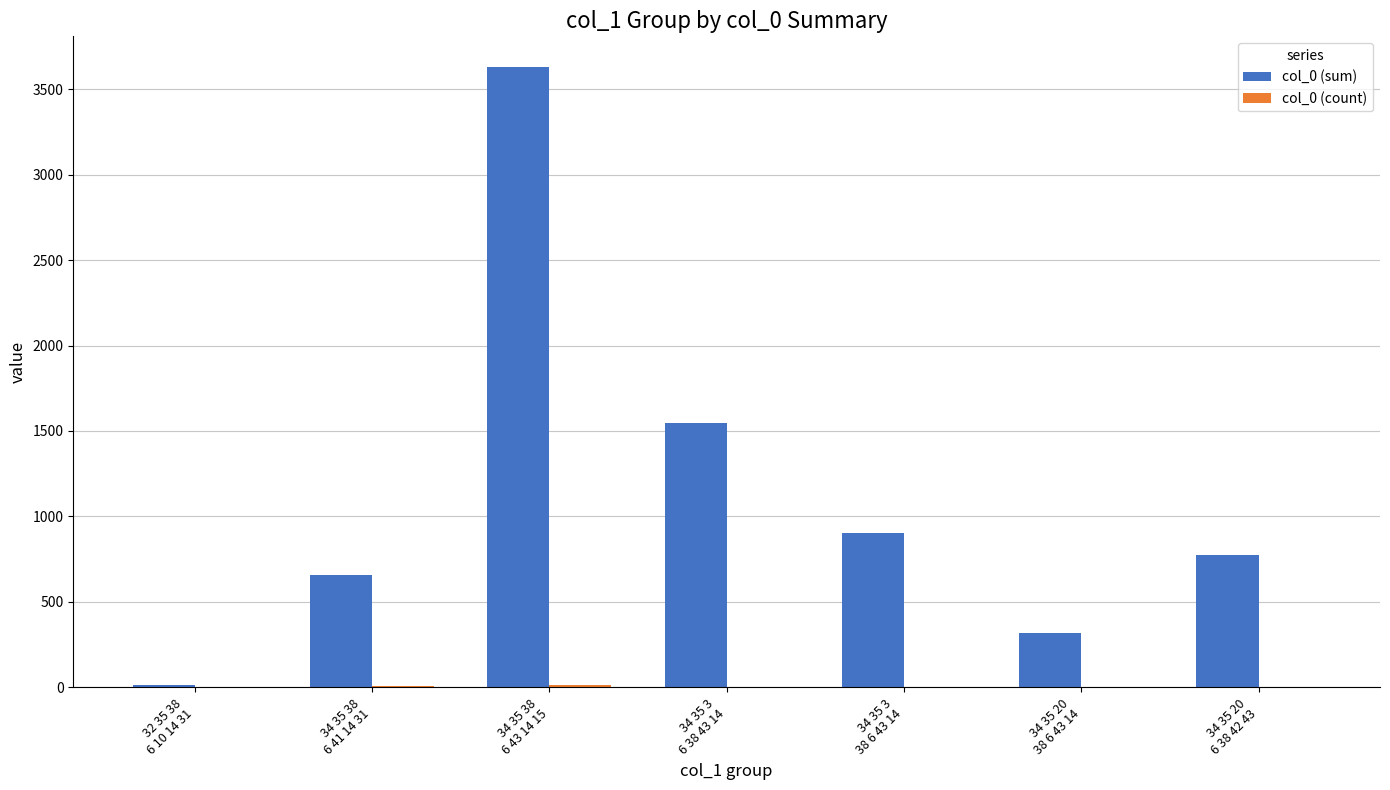

What is the maximum value shown in the chart?

3627